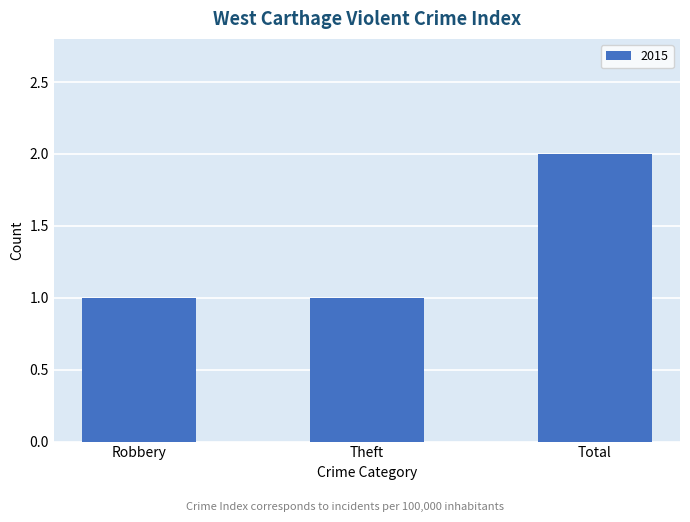

What is the ratio of the value at Total to the value at Theft?

2.0